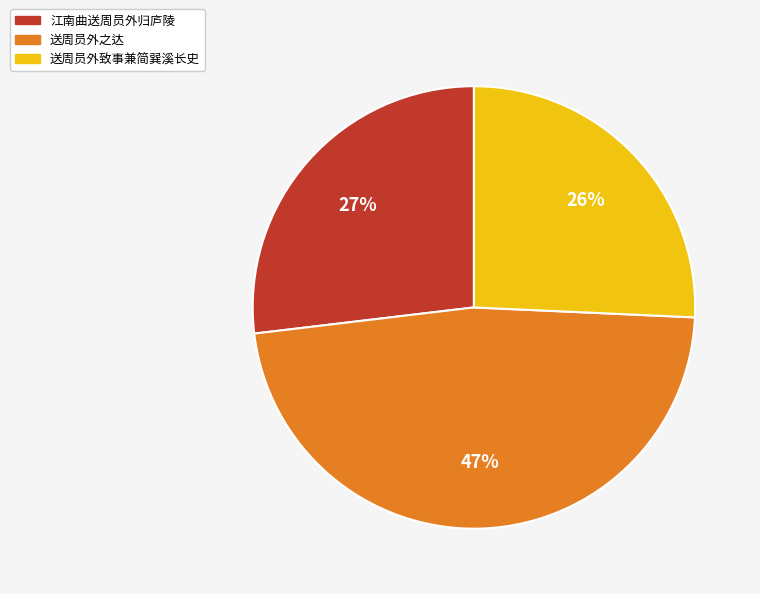

Do 送周员外致事兼简巽溪长史 and 送周员外之达 together represent more than half of the pie?

Yes